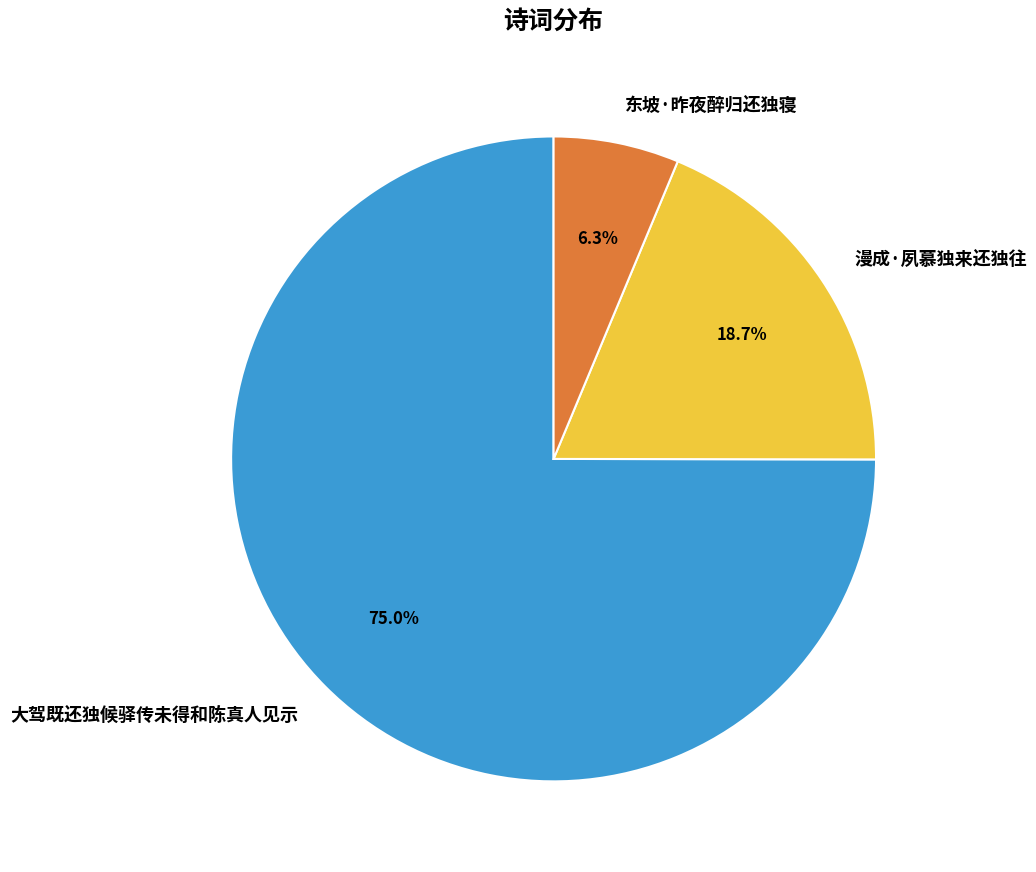

To the nearest percent, what percentage of the pie is 漫成·夙慕独来还独往?

19%